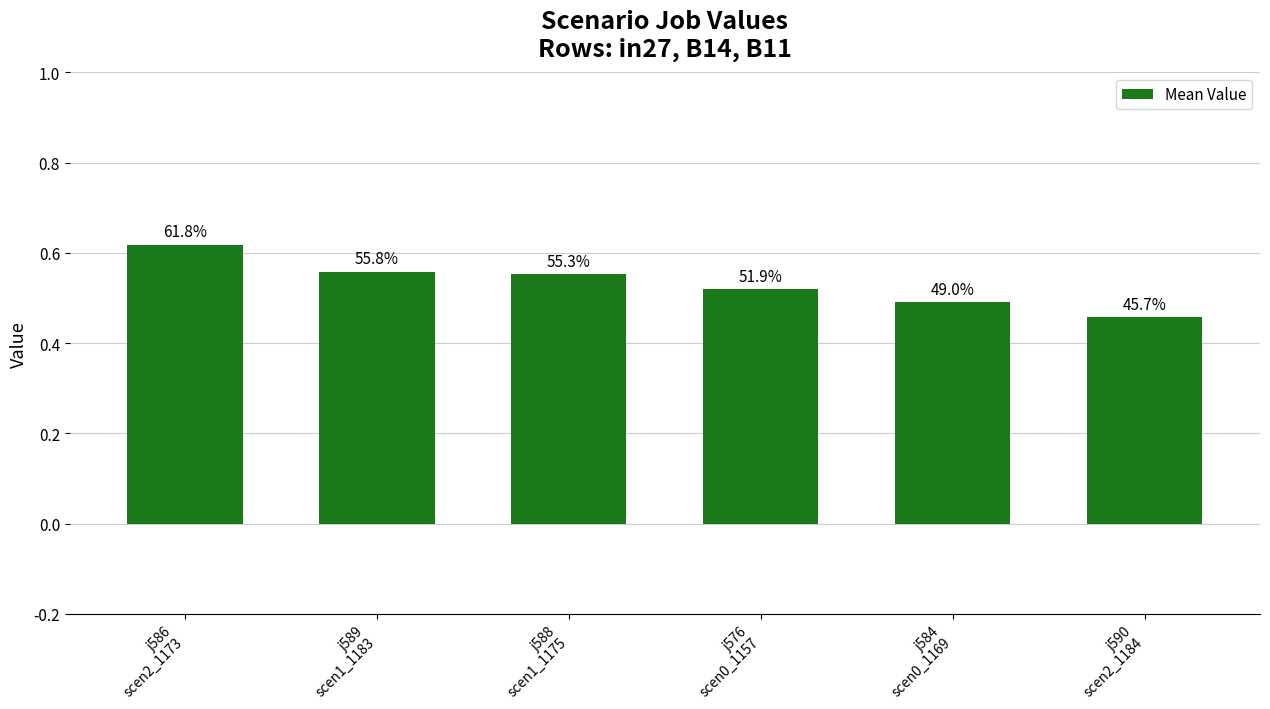

How many bars are there in total?

6